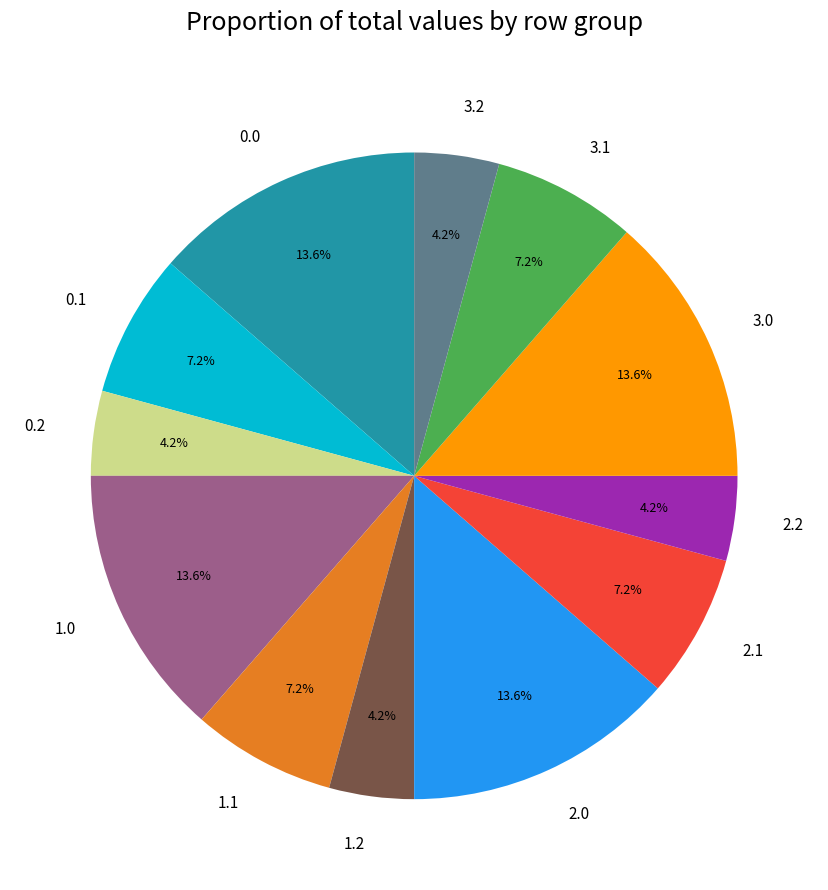

What is the ratio of the value at 3.1 to the value at 1.0?

0.5